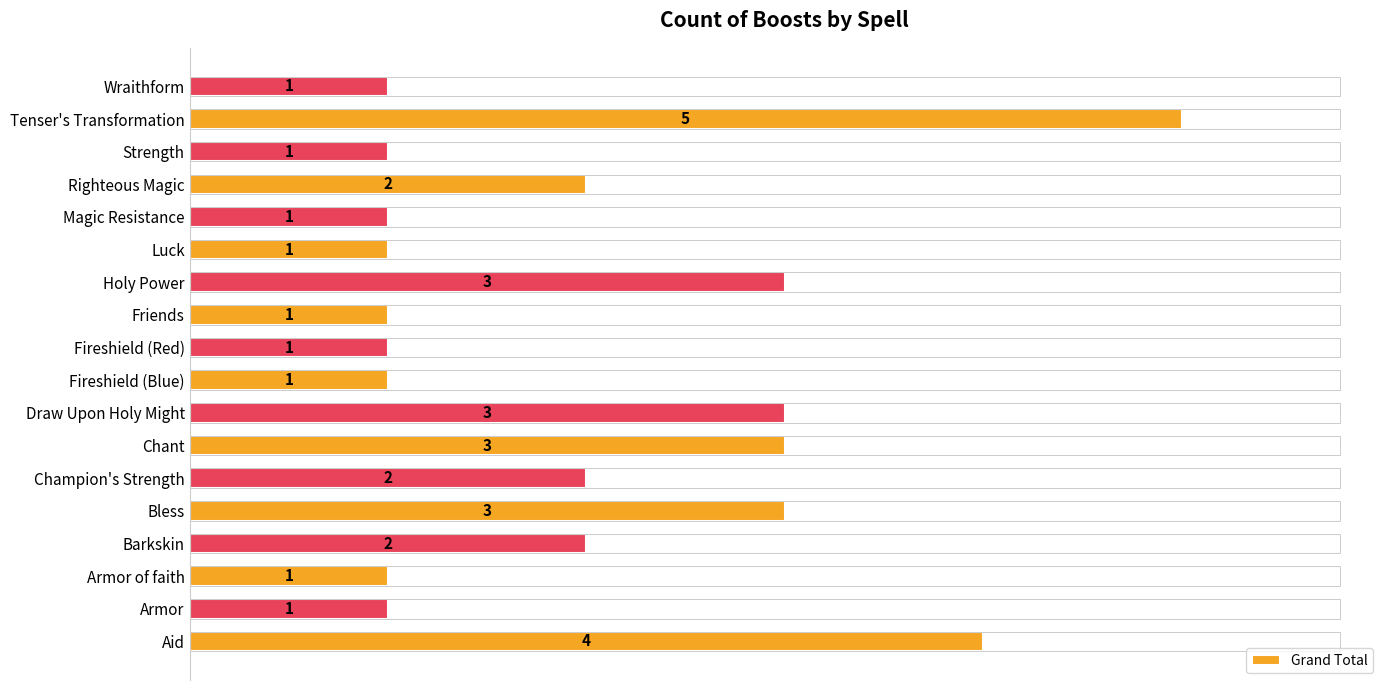

True or false: the data shows 2 at Chant.

False